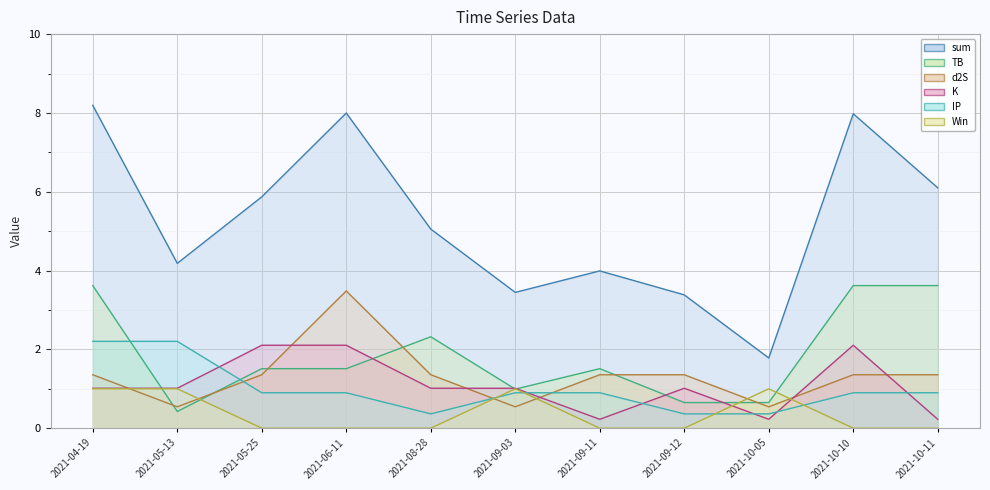

What is the total value across all series at 2021-10-11?

12.2